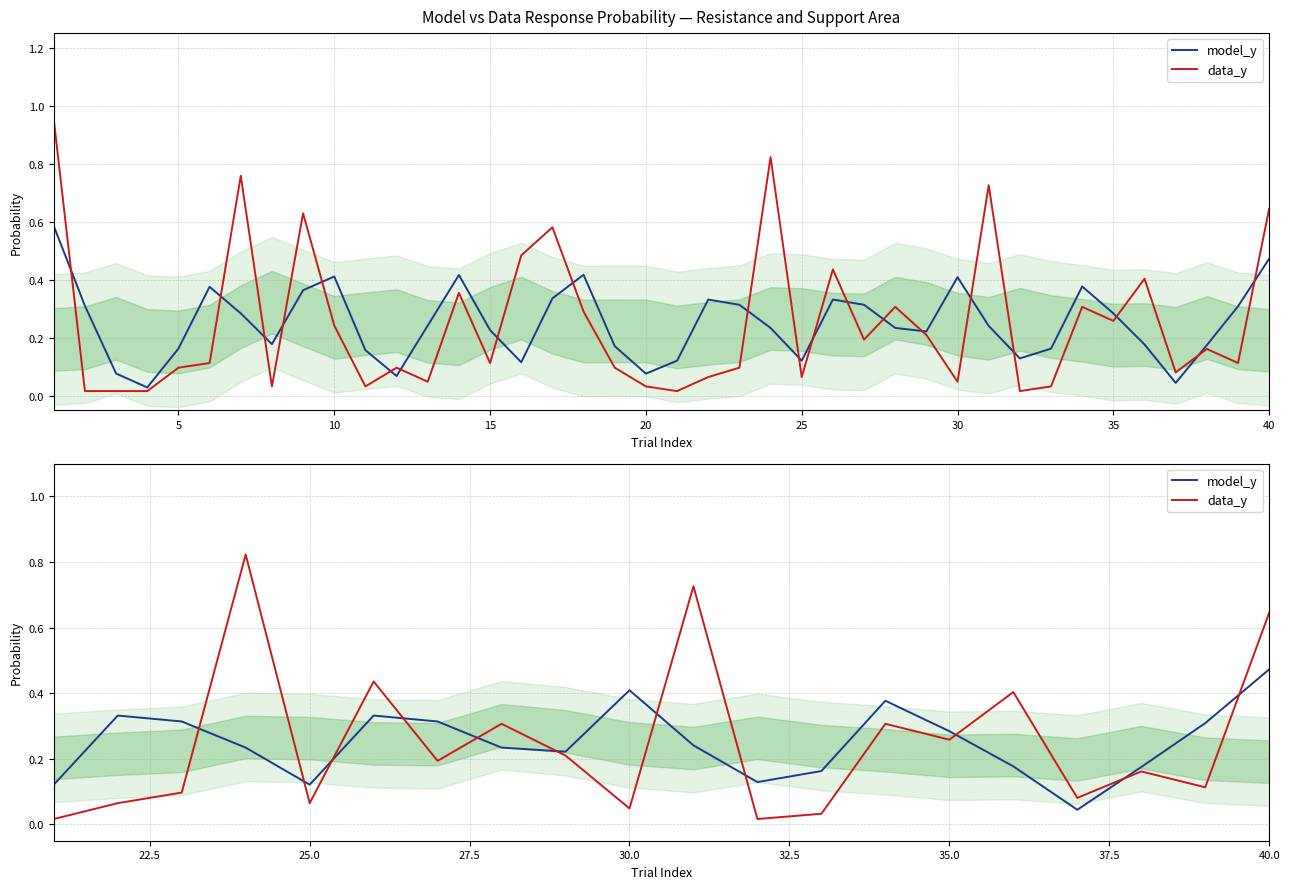

Reading left to right, list all the values displayed in this chart.

model_y: 0.1	0.3	0.3	0.2	0.1	0.3	0.3	0.2	0.2	0.4	0.2	0.1	0.2	0.4	0.3	0.2	0.0	0.2	0.3	0.5
data_y: 0.0	0.1	0.1	0.8	0.1	0.4	0.2	0.3	0.2	0.0	0.7	0.0	0.0	0.3	0.3	0.4	0.1	0.2	0.1	0.6